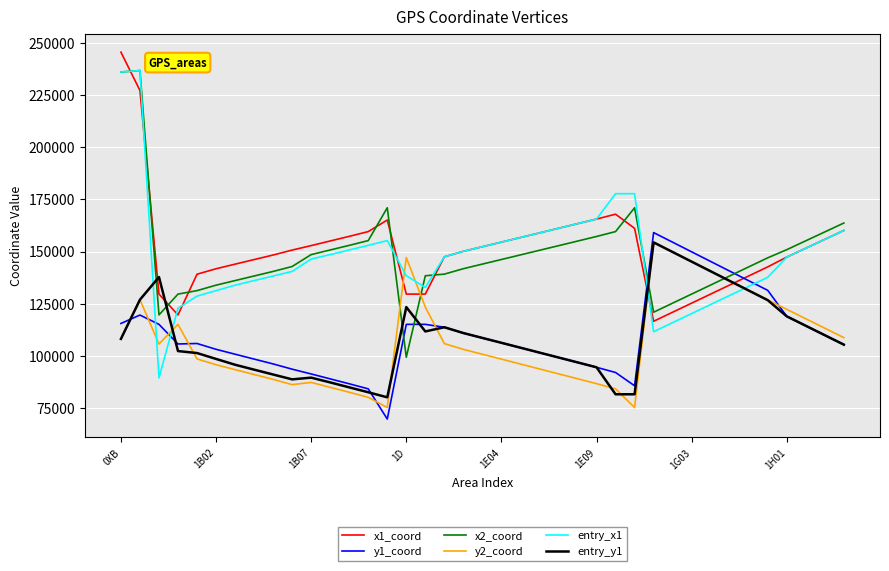

Which series has the widest spread of values?

entry_x1